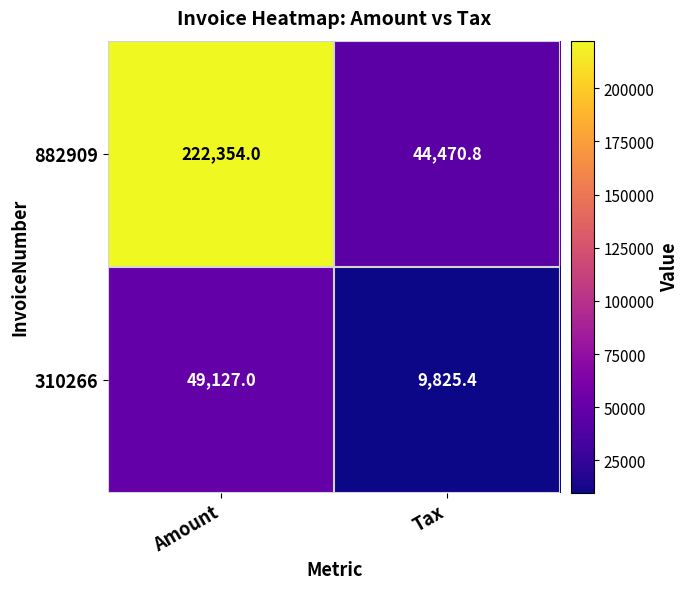

Reading left to right, list all the values displayed in this chart.

882909: Amount=222354.0	Tax=44470.8
310266: Amount=49127.0	Tax=9825.4